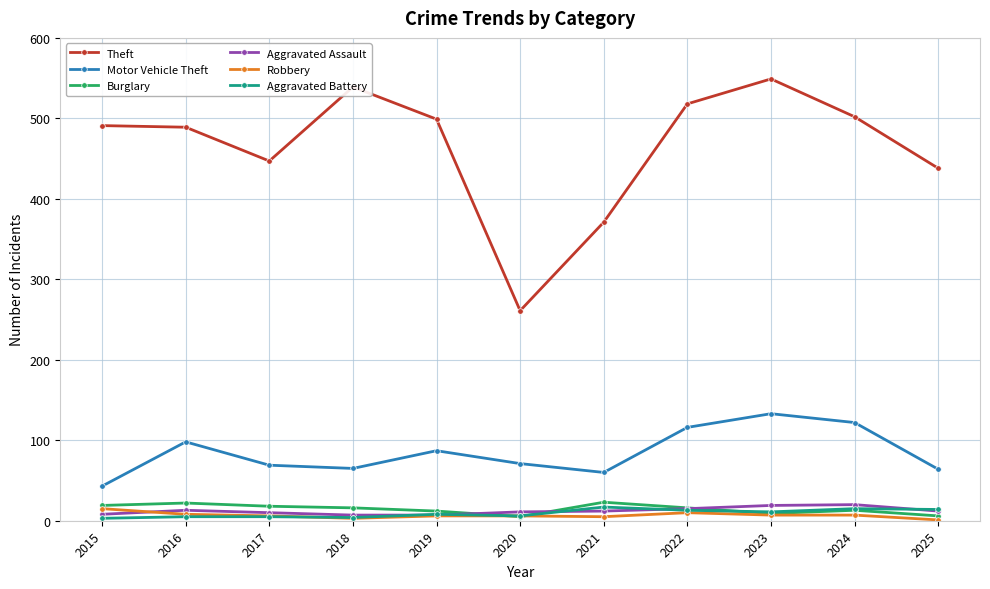

Is the value of Theft at 2019 greater than the value of Robbery at 2023?

Yes